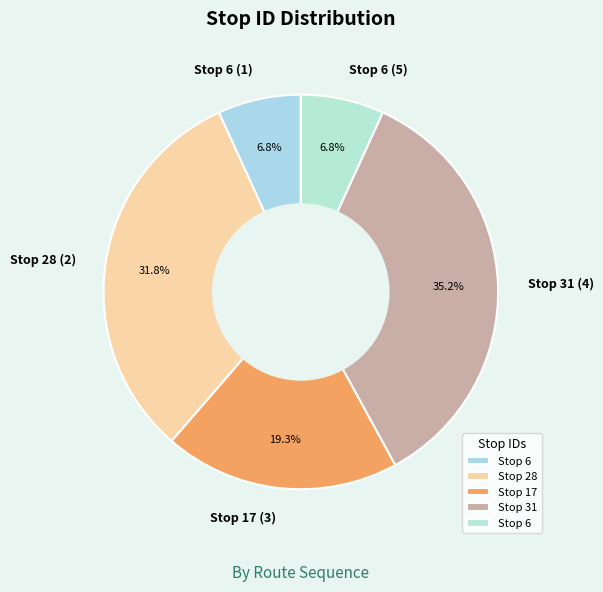

Is it true that Stop 6 (1) is 7% of the pie?

True